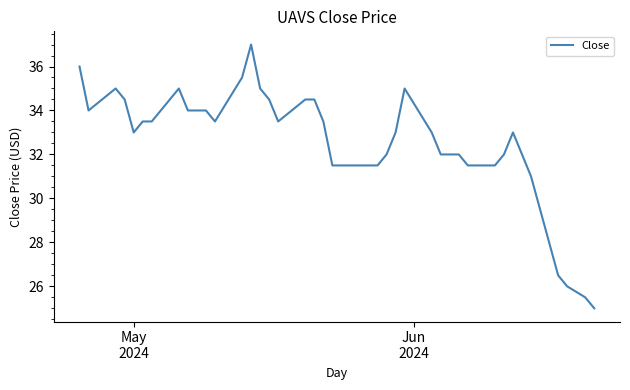

What is the maximum value shown in the chart?

37.0